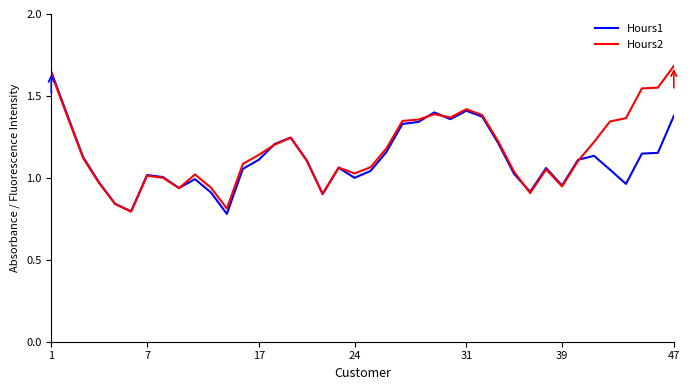

What is the maximum value shown in the chart?

1.7